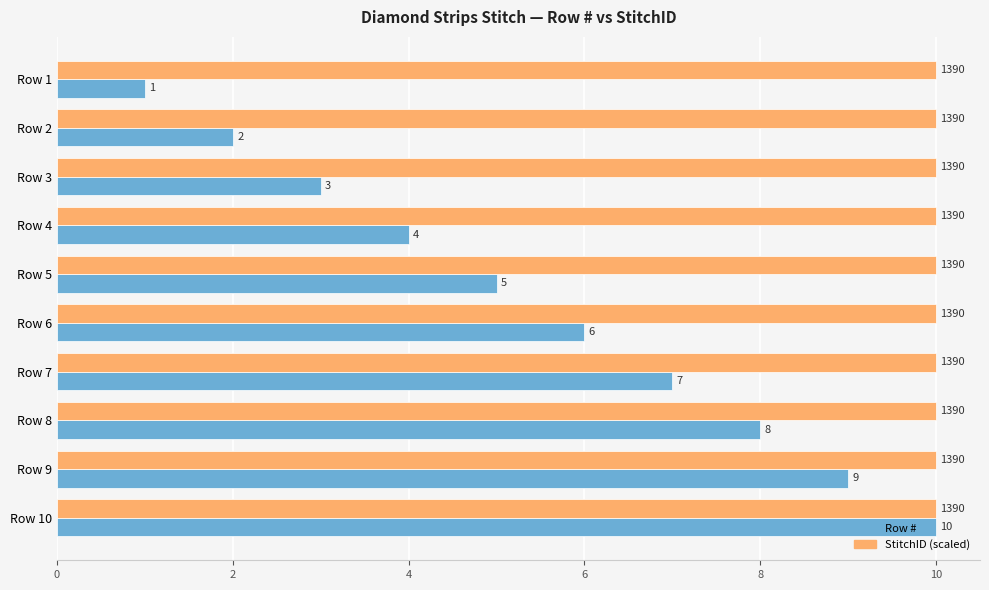

How many Row # values are between 3 and 8?

6